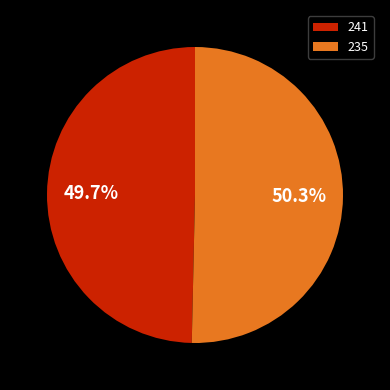

Which has a higher value, 241 or 235?

235